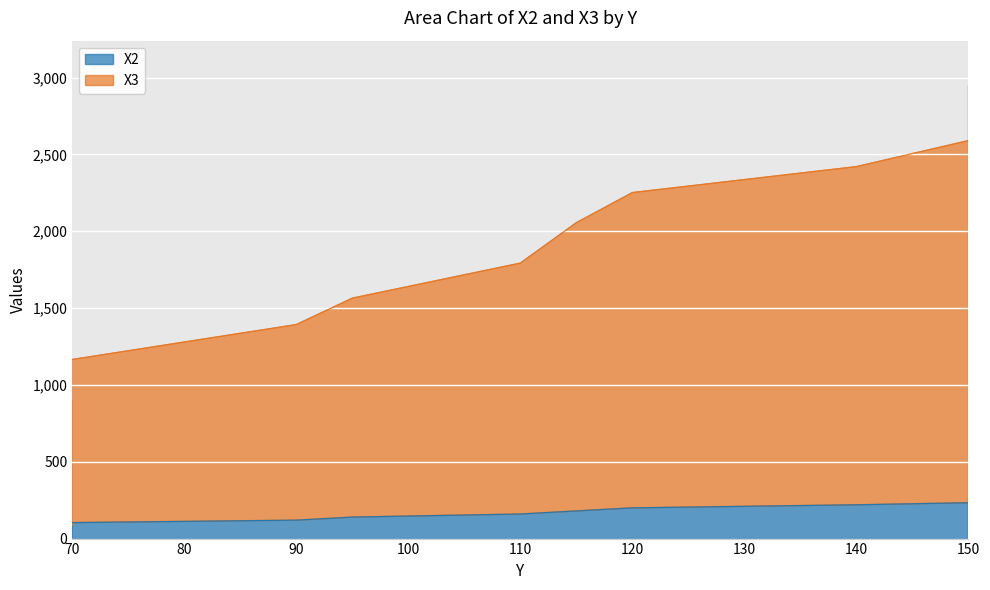

True or false: X3 and X2 cross at least once.

False